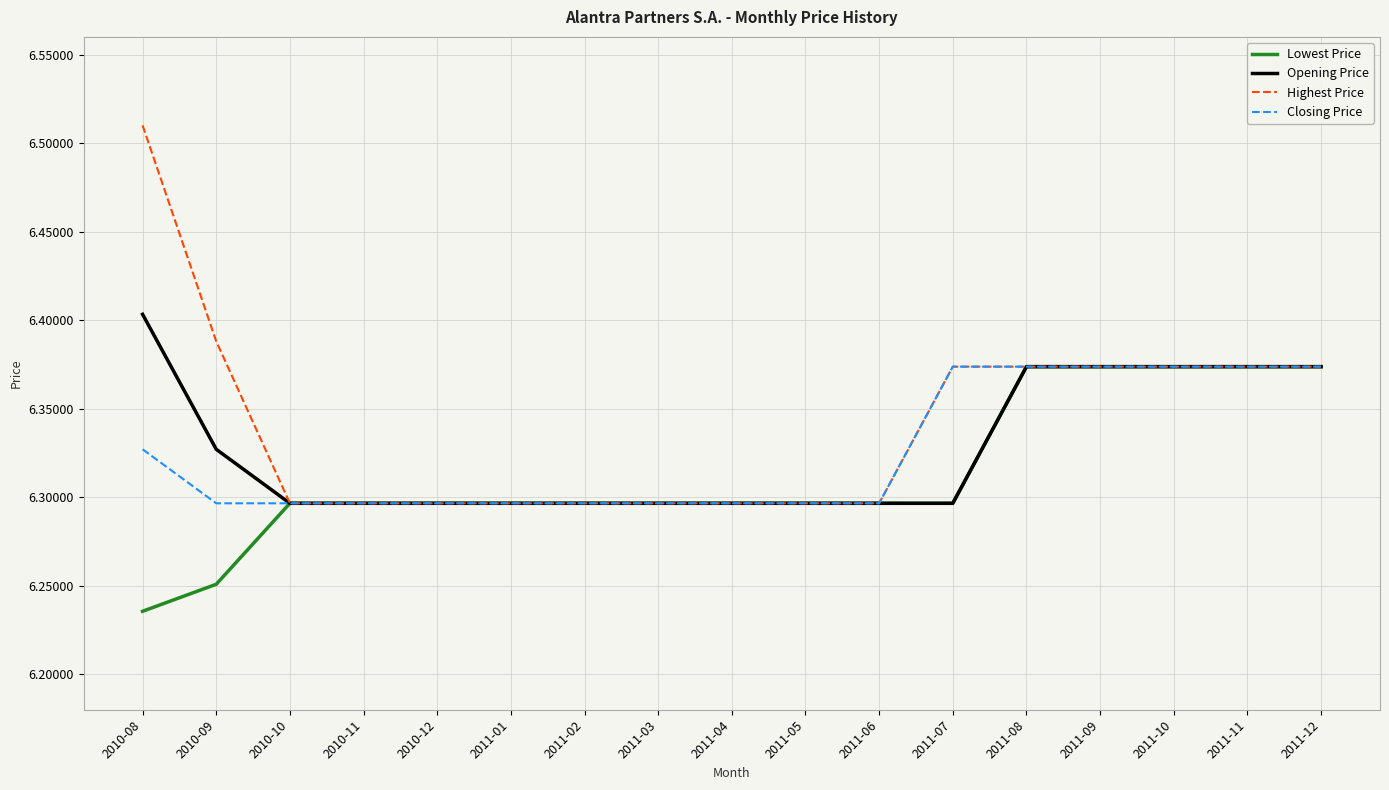

The Closing Price series shows 6.3 at 2010-10. True or false?

True